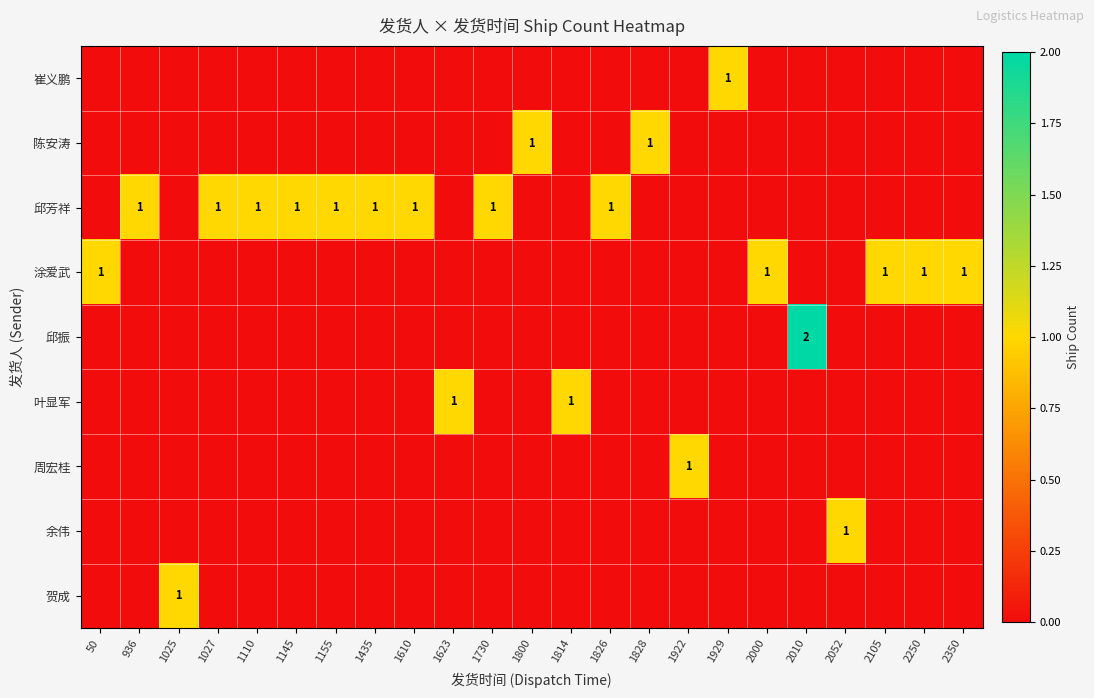

At which category is the sum across all series the highest?

2010